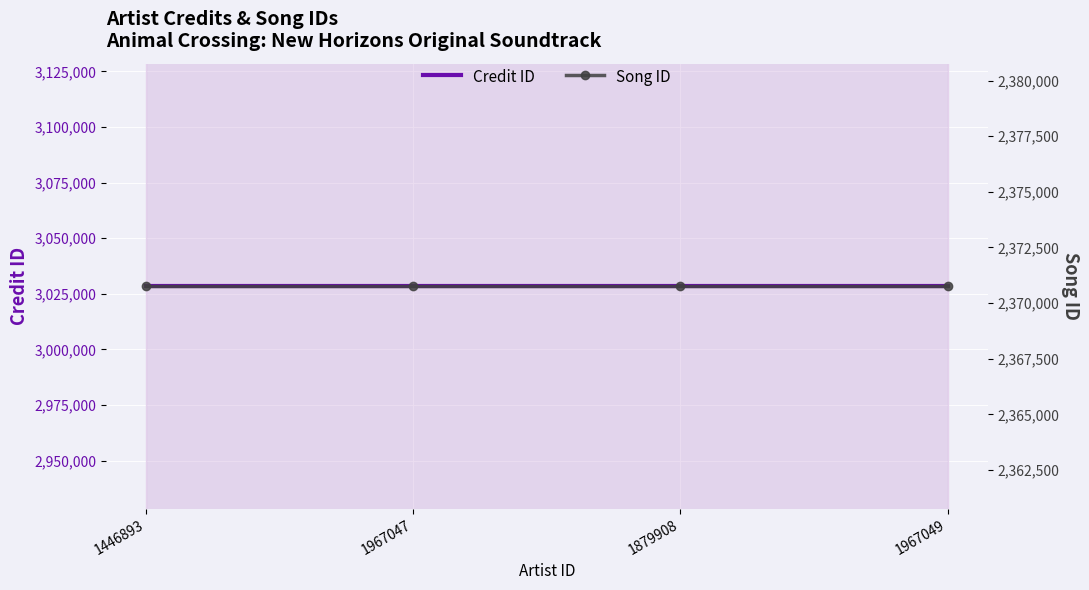

Which series changed the most between 1446893 and 1967047?

Credit ID